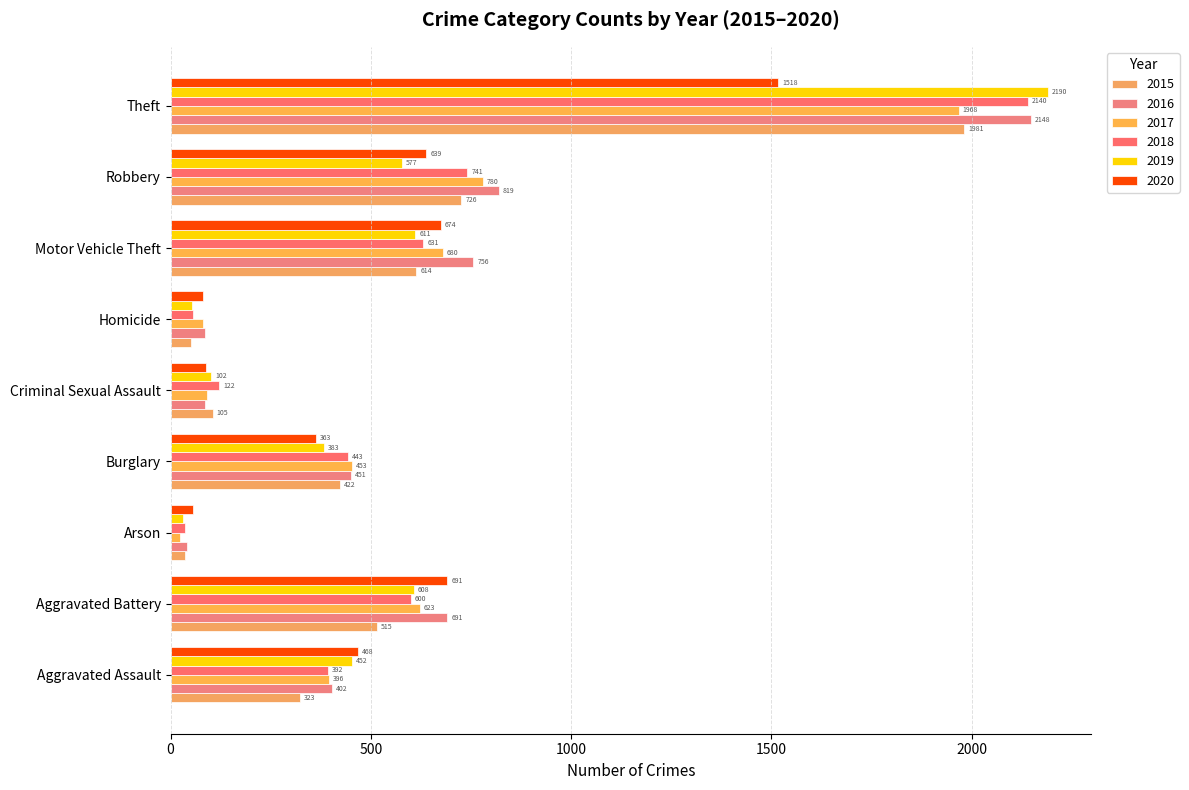

Reading left to right, transcribe all the data shown in this chart.

2015: 323	515	35	422	105	50	614	726	1981
2016: 402	691	40	451	87	87	756	819	2148
2017: 396	623	23	453	90	82	680	780	1968
2018: 392	600	37	443	122	56	631	741	2140
2019: 452	608	32	383	102	53	611	577	2190
2020: 468	691	55	363	89	81	674	639	1518